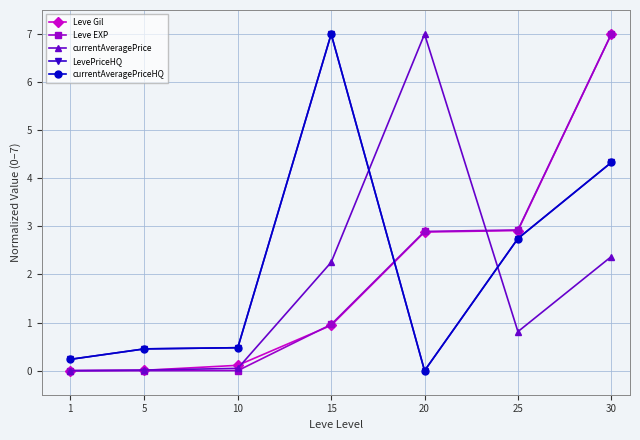

At 20, list the series in order from smallest to largest.

LevePriceHQ, currentAveragePriceHQ, Leve Gil, Leve EXP, currentAveragePrice